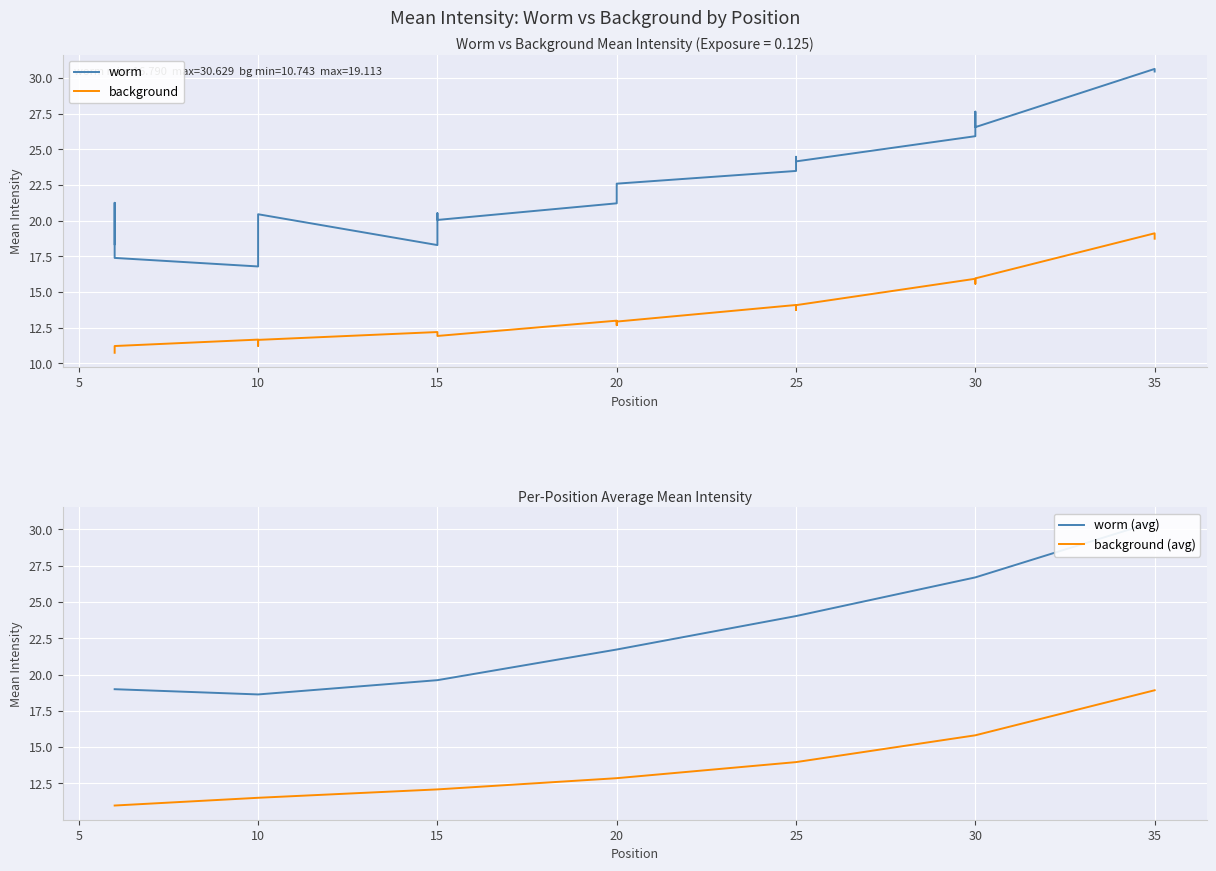

At which label does background (avg) reach its peak?

35